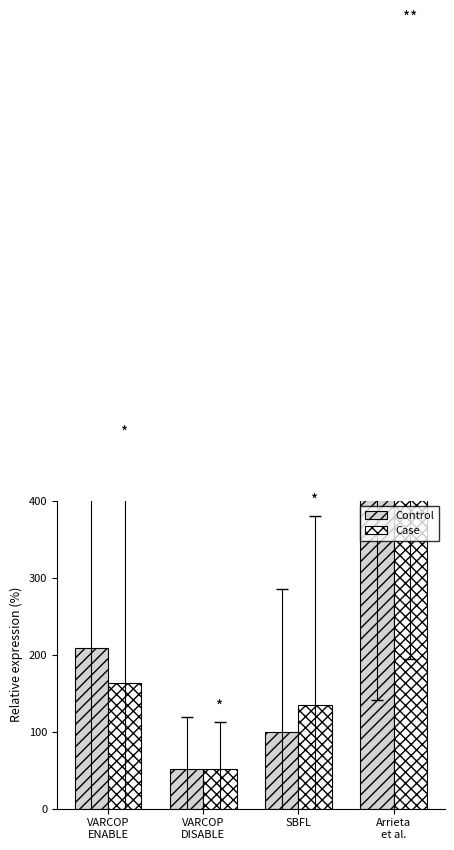

How many data points in Case are above 162?

2